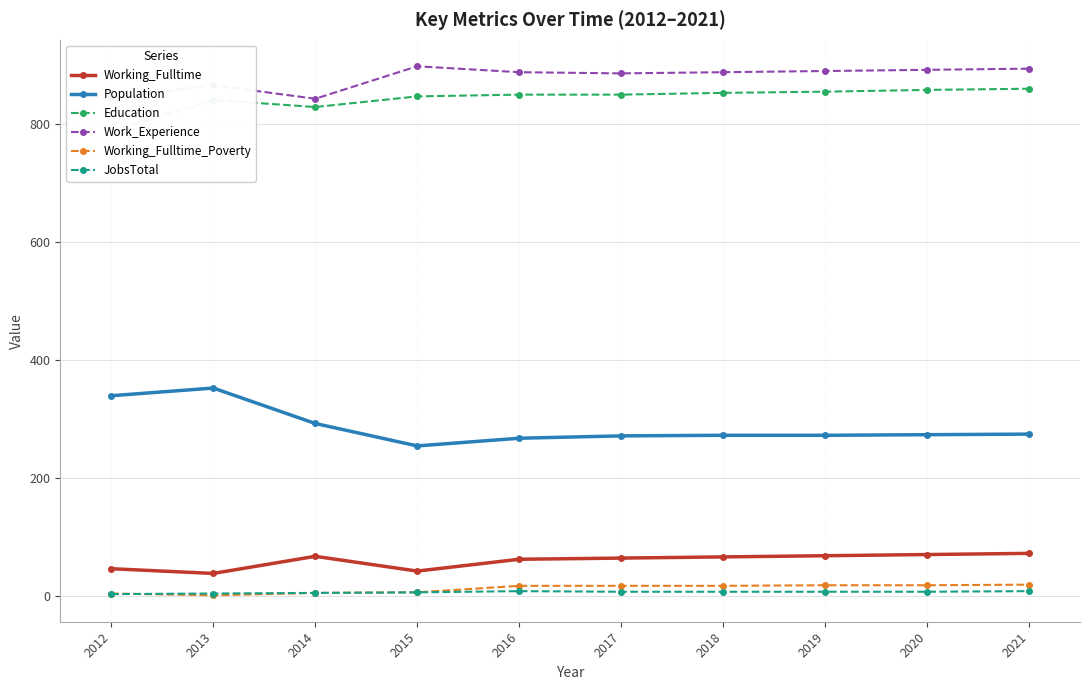

Reading left to right, what are all the values shown in this chart?

Working_Fulltime: 2012=47	2013=39	2014=68	2015=43	2016=63	2017=65	2018=67	2019=69	2020=71	2021=73
Population: 2012=340	2013=353	2014=293	2015=255	2016=268	2017=272	2018=273	2019=273	2020=274	2021=275
Education: 2012=788	2013=841	2014=829	2015=847	2016=850	2017=850	2018=853	2019=855	2020=858	2021=860
Work_Experience: 2012=844	2013=866	2014=843	2015=898	2016=888	2017=886	2018=888	2019=890	2020=892	2021=894
Working_Fulltime_Poverty: 2012=5	2013=2	2014=6	2015=7	2016=18	2017=18	2018=18	2019=19	2020=19	2021=20
JobsTotal: 2012=4	2013=5	2014=6	2015=7	2016=9	2017=8	2018=8	2019=8	2020=8	2021=9